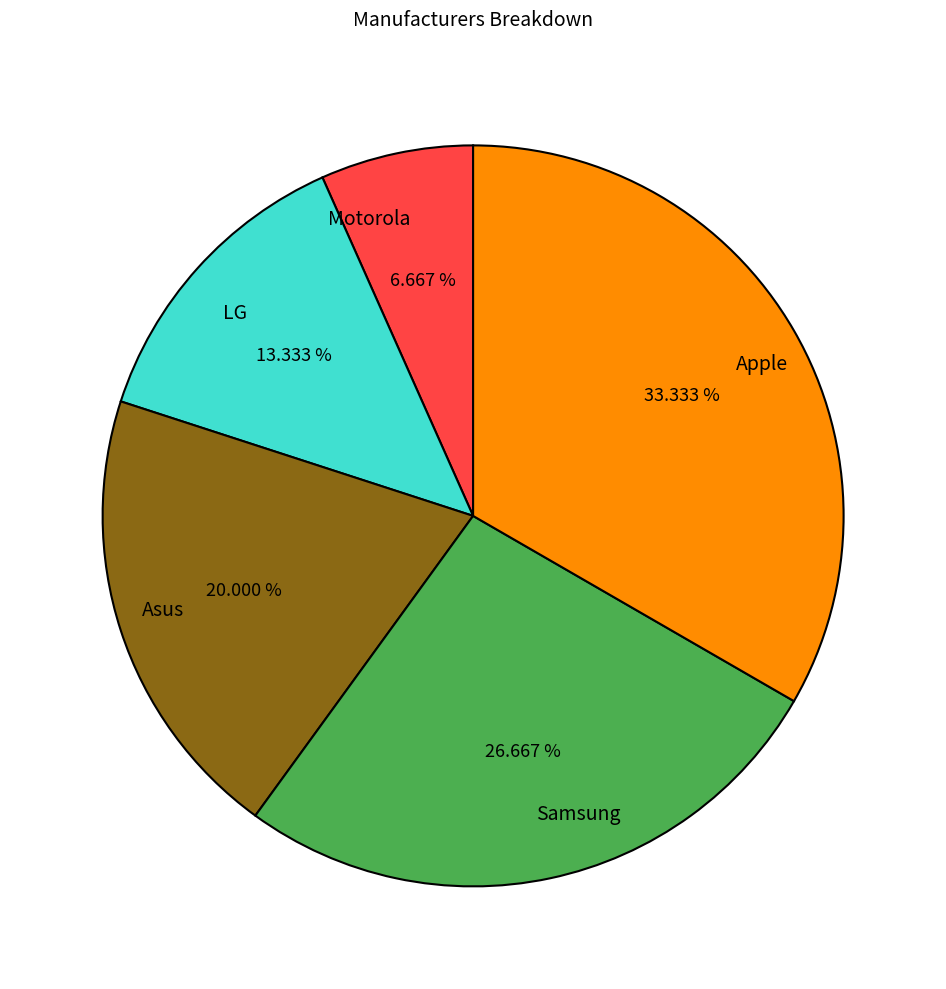

True or false: Samsung accounts for 27% of the total.

True